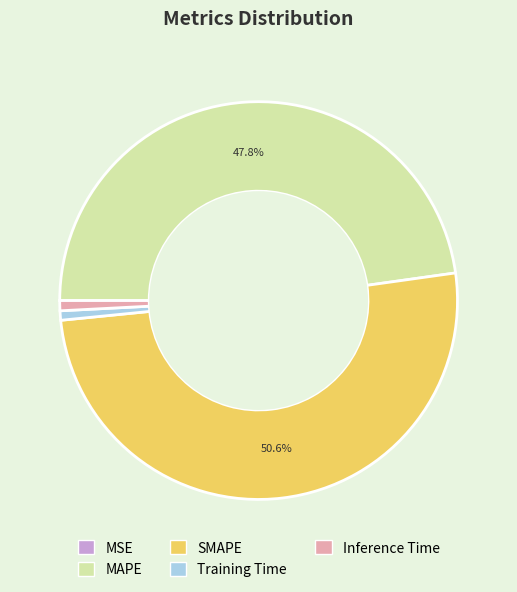

To the nearest percent, what is the combined percentage of MAPE and SMAPE?

98%